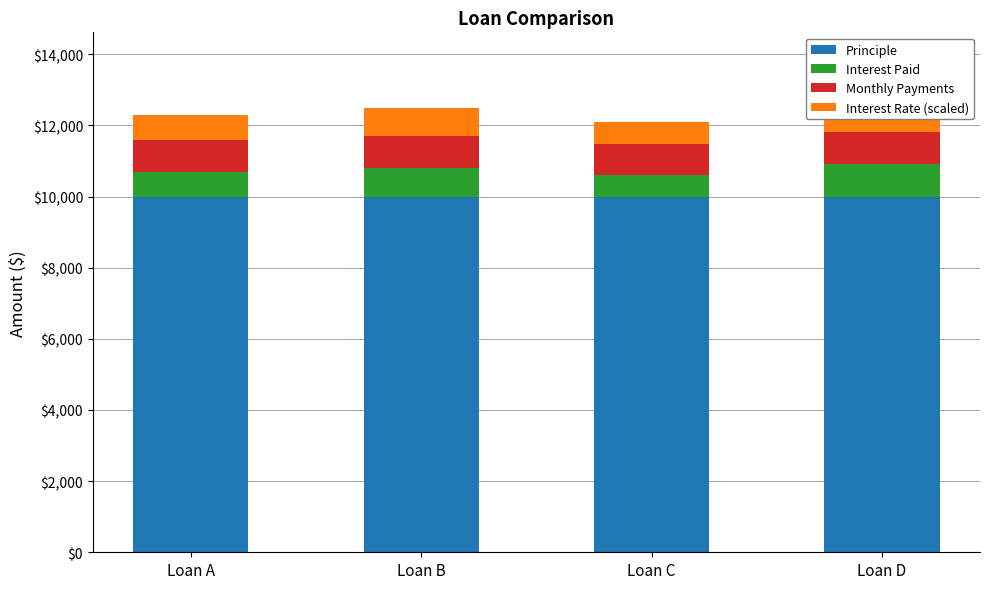

Is it true that Interest Paid equals 600.0 at Loan C?

True